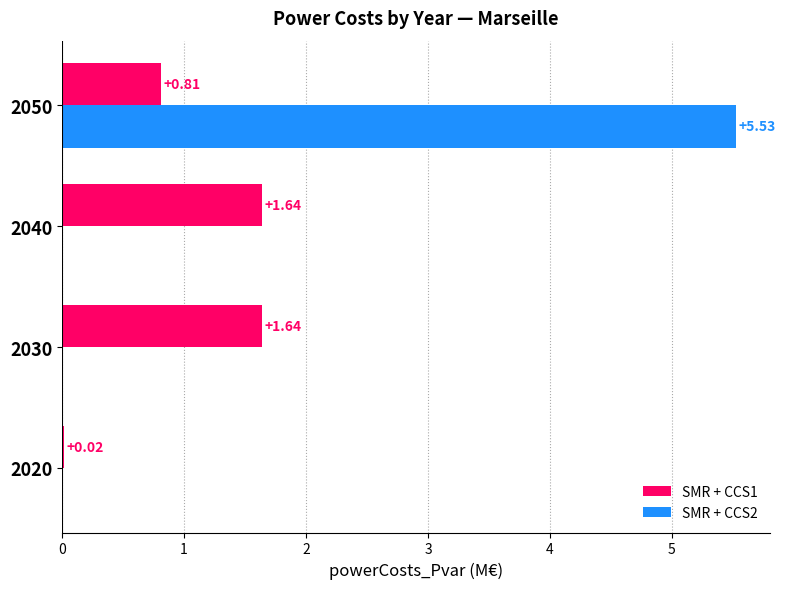

What is the average value of the SMR + CCS2 series?

1.4